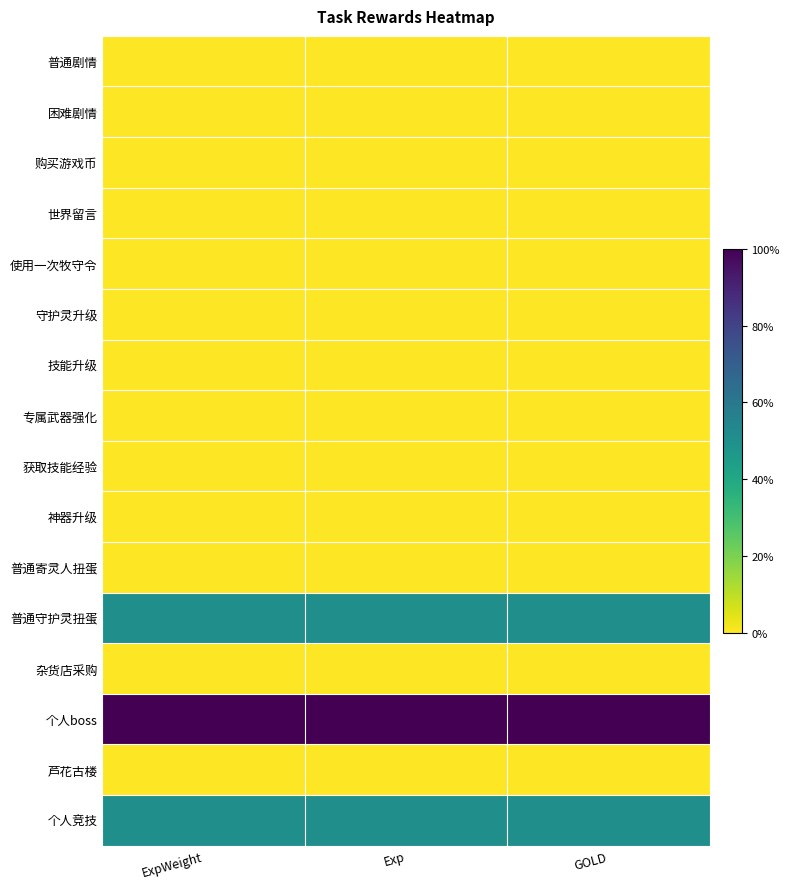

Reading right to left, what are all the values shown in this chart?

普通剧情: GOLD=0.0	Exp=0.0	ExpWeight=0.0
困难剧情: GOLD=0.0	Exp=0.0	ExpWeight=0.0
购买游戏币: GOLD=0.0	Exp=0.0	ExpWeight=0.0
世界留言: GOLD=0.0	Exp=0.0	ExpWeight=0.0
使用一次牧守令: GOLD=0.0	Exp=0.0	ExpWeight=0.0
守护灵升级: GOLD=0.0	Exp=0.0	ExpWeight=0.0
技能升级: GOLD=0.0	Exp=0.0	ExpWeight=0.0
专属武器强化: GOLD=0.0	Exp=0.0	ExpWeight=0.0
获取技能经验: GOLD=0.0	Exp=0.0	ExpWeight=0.0
神器升级: GOLD=0.0	Exp=0.0	ExpWeight=0.0
普通寄灵人扭蛋: GOLD=0.0	Exp=0.0	ExpWeight=0.0
普通守护灵扭蛋: GOLD=0.5	Exp=0.5	ExpWeight=0.5
杂货店采购: GOLD=0.0	Exp=0.0	ExpWeight=0.0
个人boss: GOLD=1.0	Exp=1.0	ExpWeight=1.0
芦花古楼: GOLD=0.0	Exp=0.0	ExpWeight=0.0
个人竞技: GOLD=0.5	Exp=0.5	ExpWeight=0.5